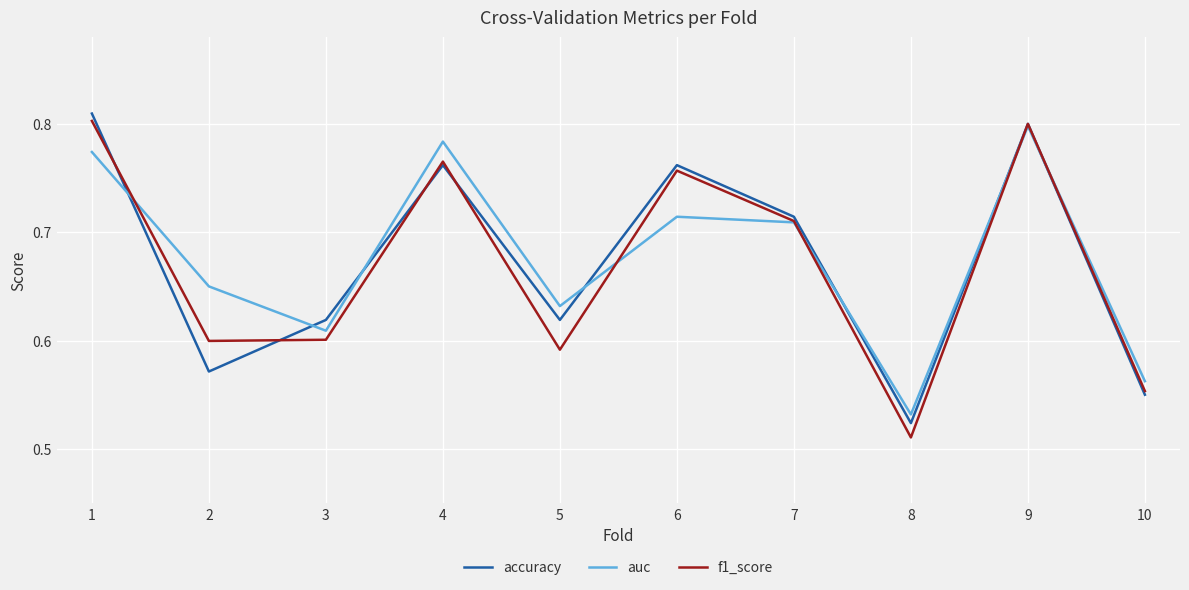

Is the value of accuracy at 2 greater than the value of auc at 8?

Yes